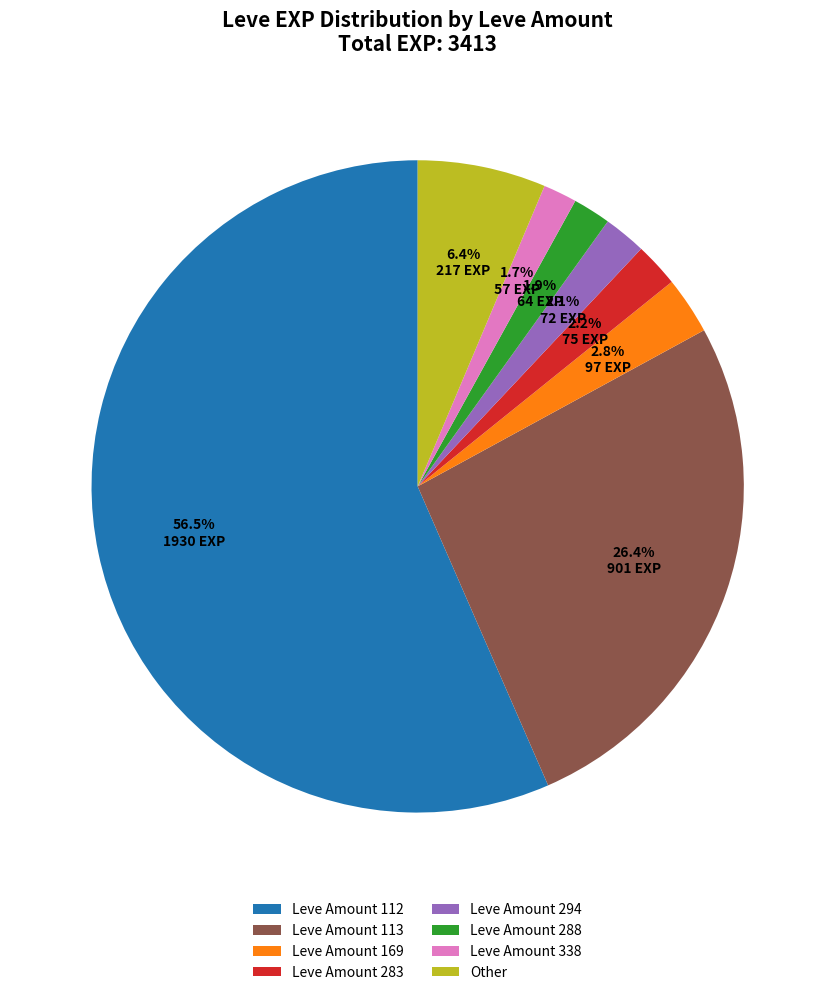

How many segments does this pie chart have?

8